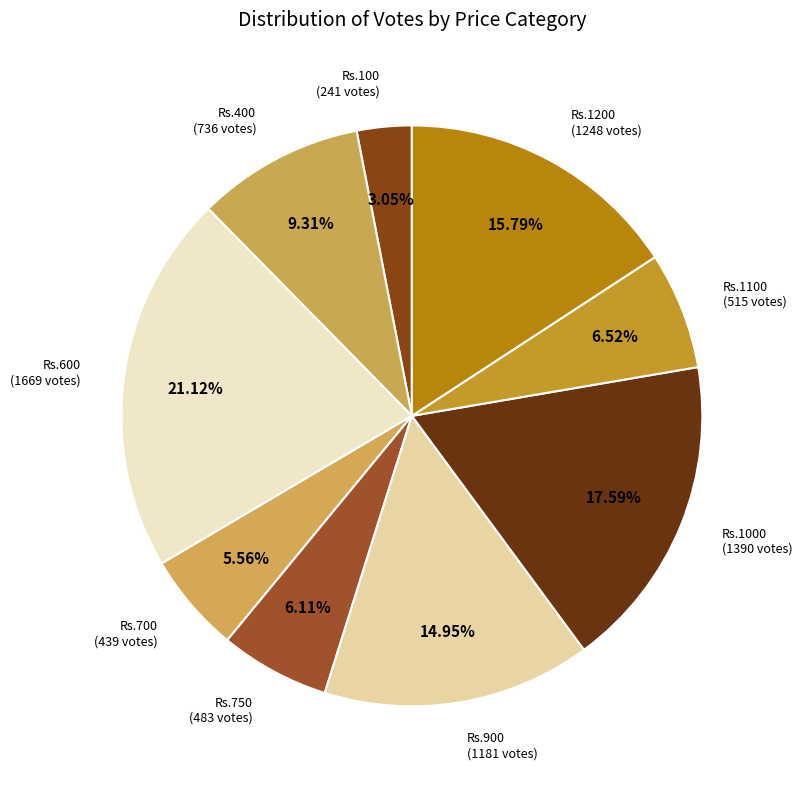

Approximately how many times larger is the value at Rs.1200 compared to Rs.1100?

2.4